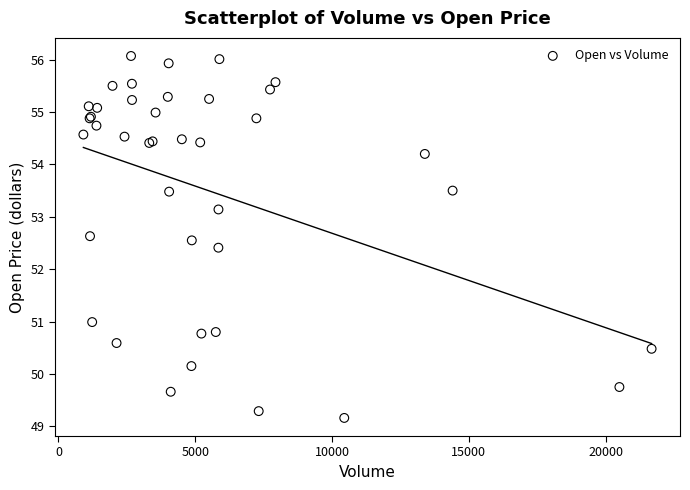

What Y value in the scatter plot is closest to 52?

52.4